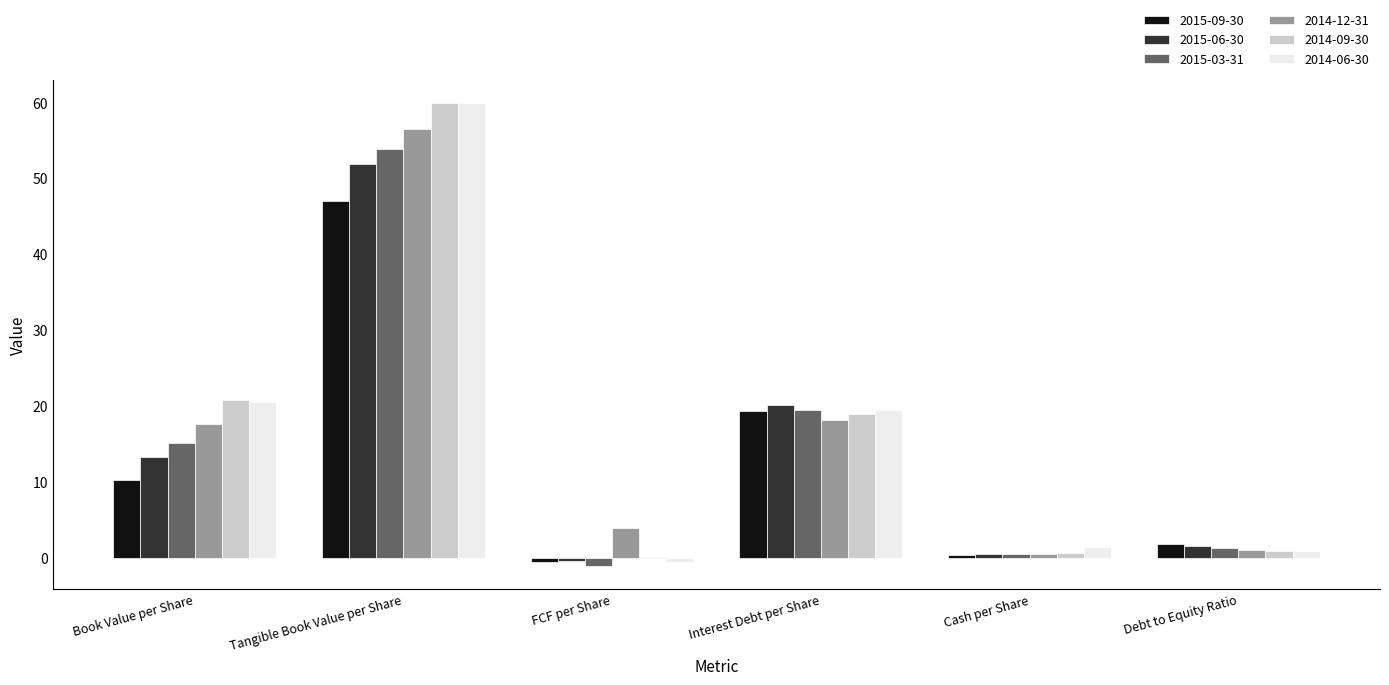

Which series changed the most between Tangible Book Value per Share and Interest Debt per Share?

2014-09-30